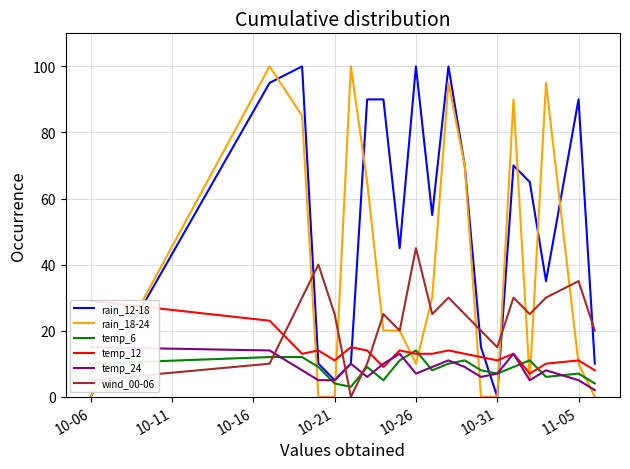

What are all the series names shown in the legend?

rain_12-18, rain_18-24, temp_6, temp_12, temp_24, wind_00-06